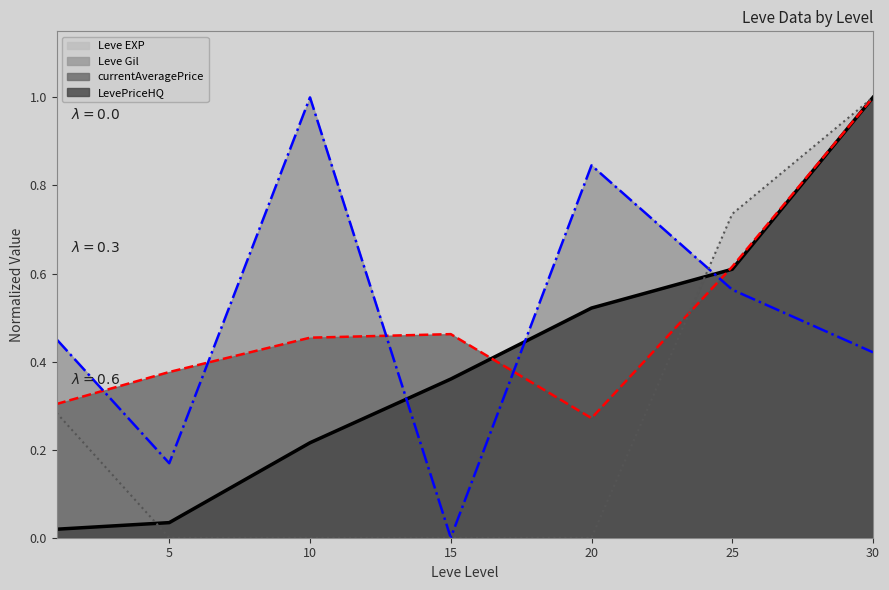

What is the greatest value displayed?

1.0